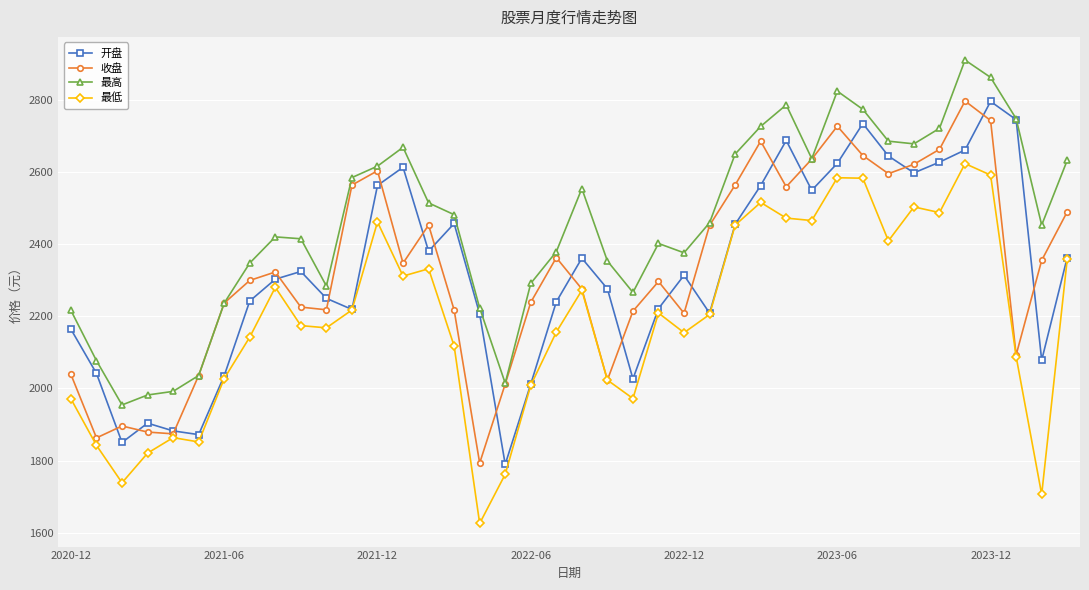

In 收盘, how many points are lower than both neighbors (excluding endpoints)?

10